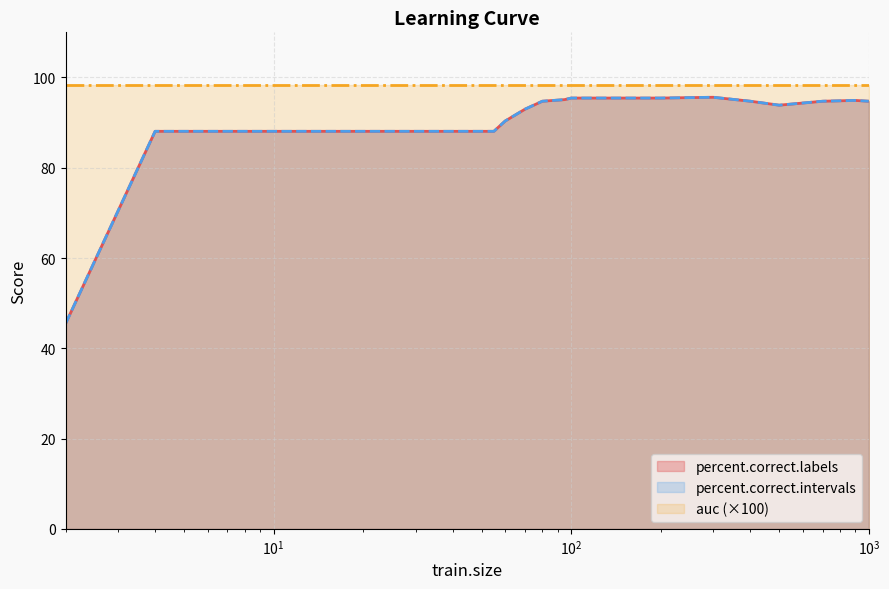

Does the chart display data point markers on the line(s)?

No